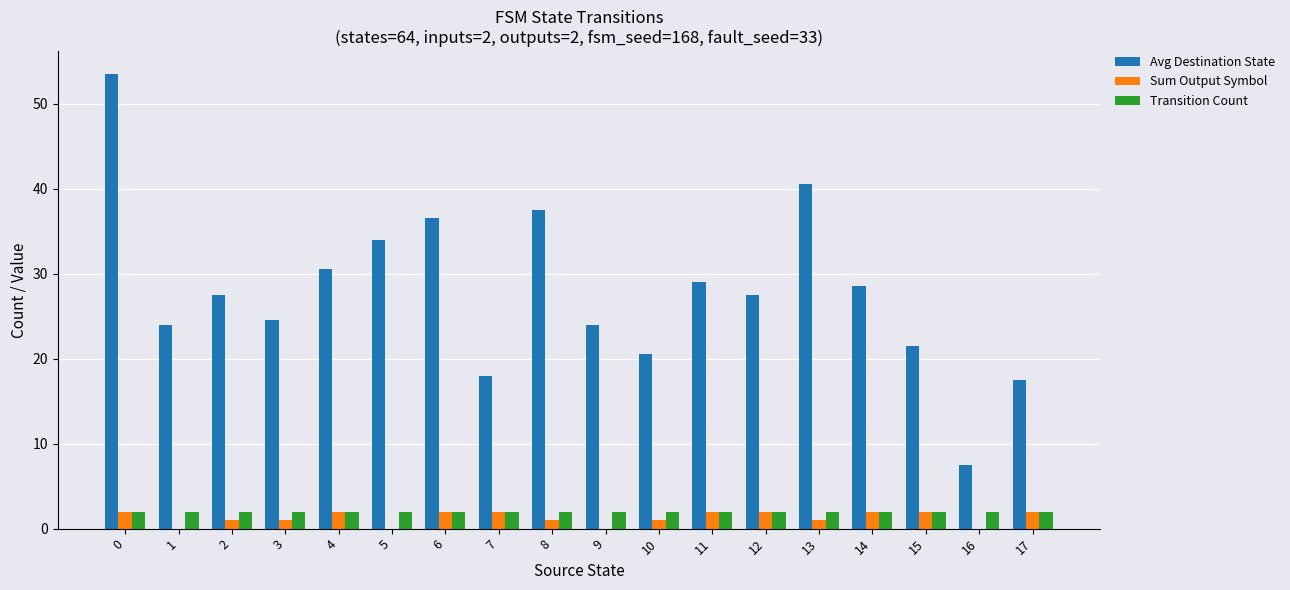

Which series has the largest range (max minus min)?

Avg Destination State